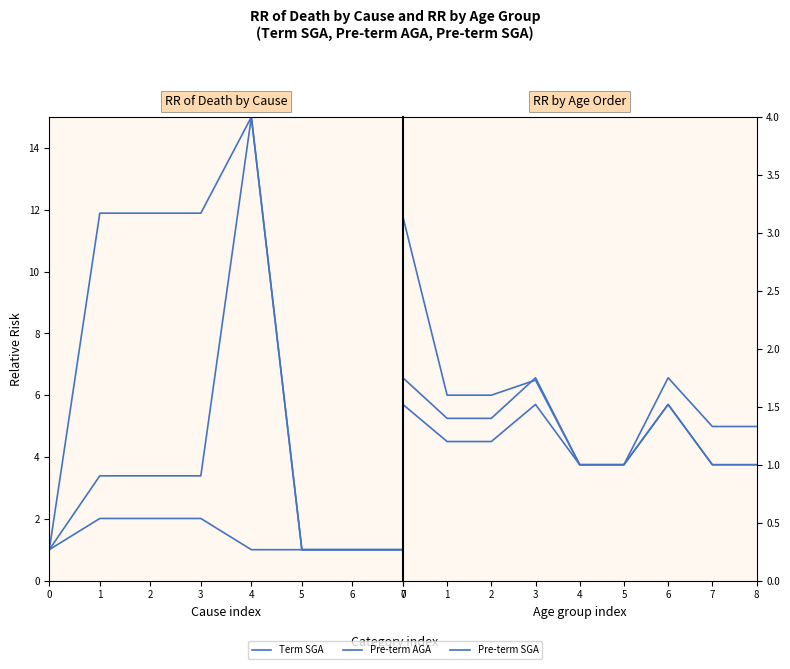

What are all the series names shown in the legend?

Term SGA, Pre-term AGA, Pre-term SGA